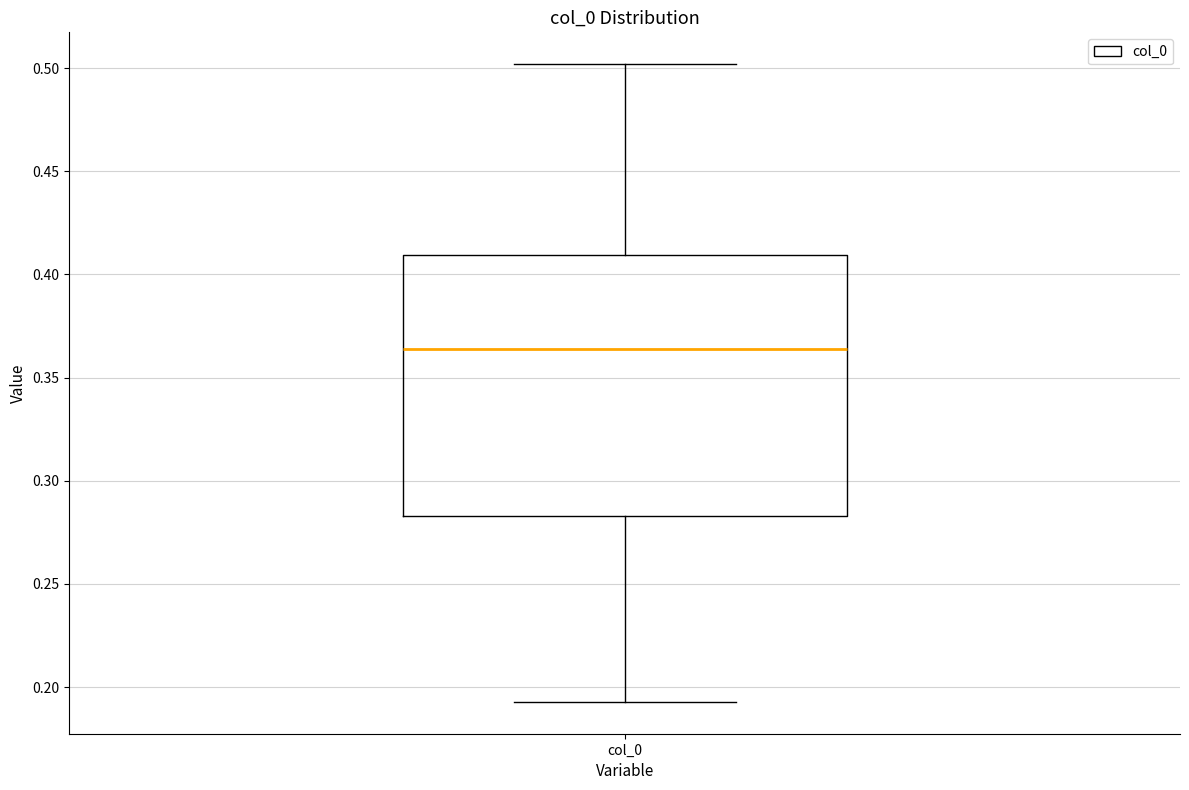

Read this box plot against the y-axis: the position of the median line, the range covered by the box, and the ends of both whiskers. The values are not printed on the chart, so give them approximately, as read against the axis.

median 0.365, box 0.285 to 0.410, whiskers 0.195 to 0.500